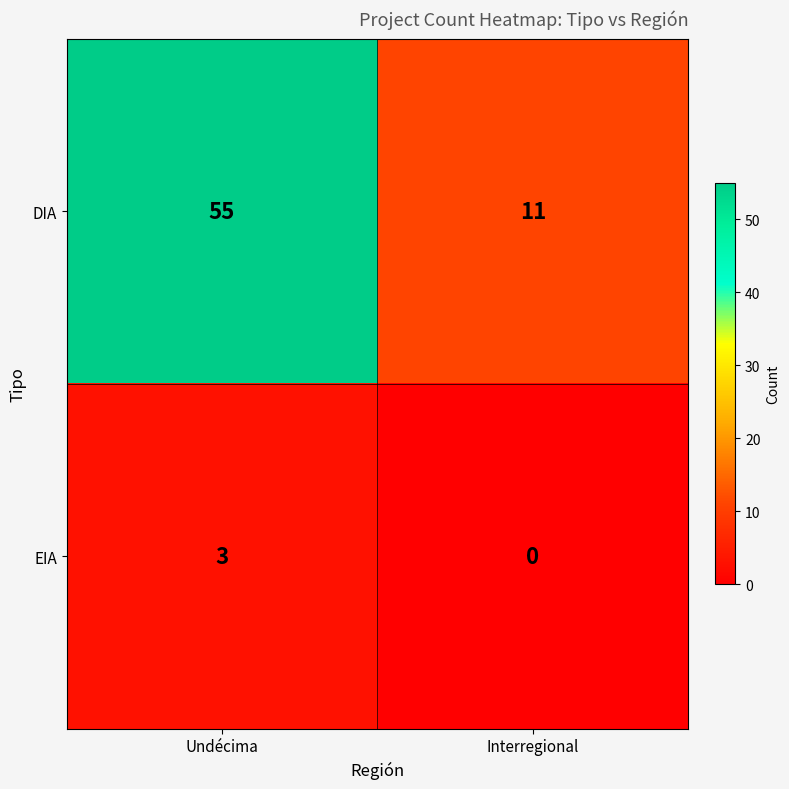

What is the sum of the EIA values at Undécima and Interregional?

3